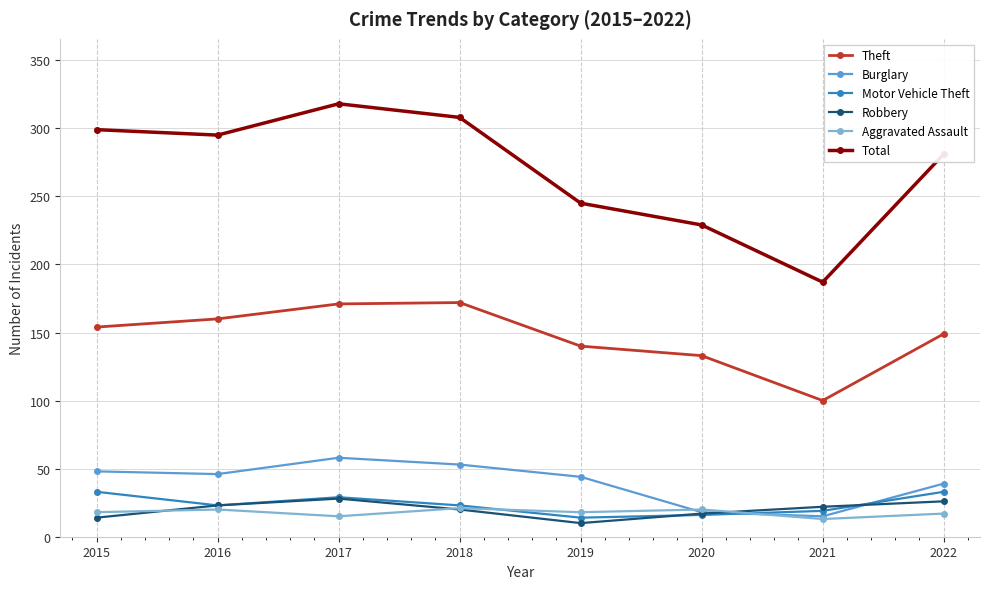

Read the Aggravated Assault value at 2018.

21